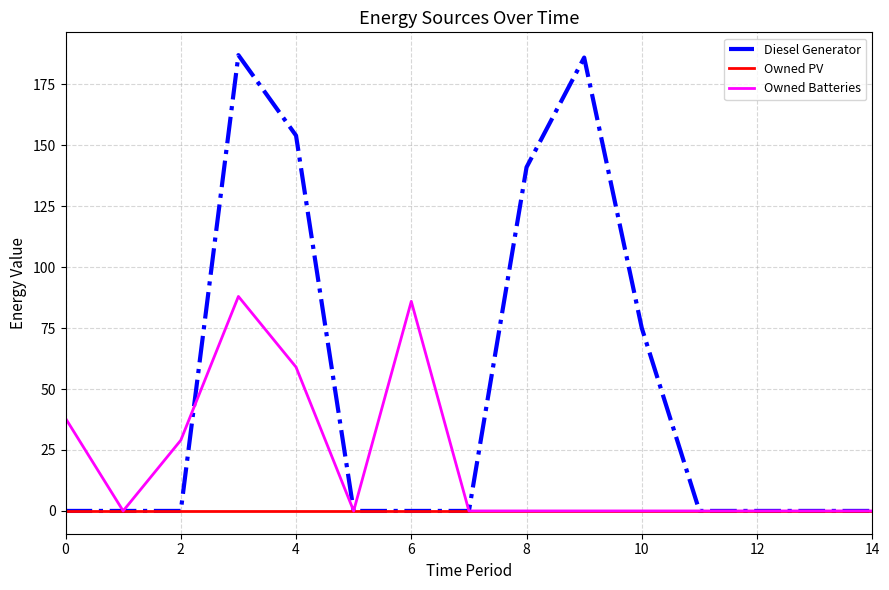

Which series has the widest spread of values?

Diesel Generator